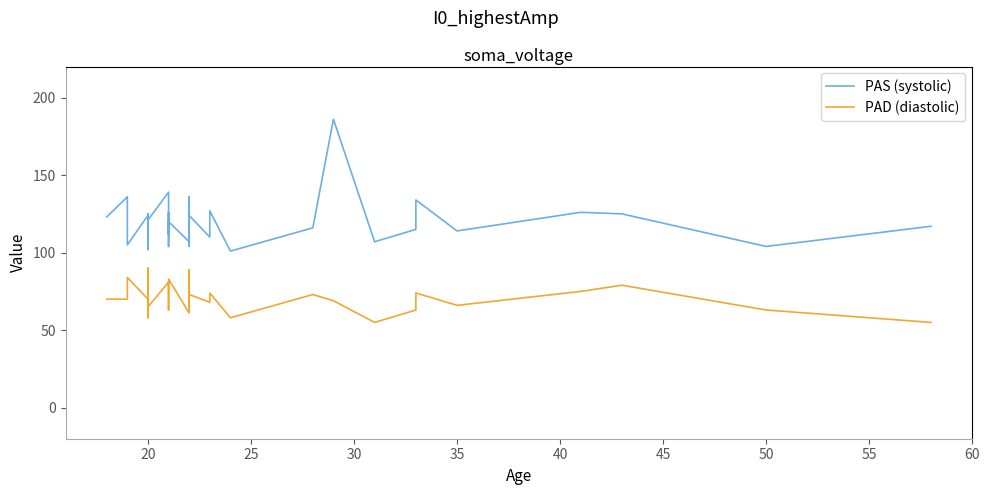

What is the average value of the PAS series?

119